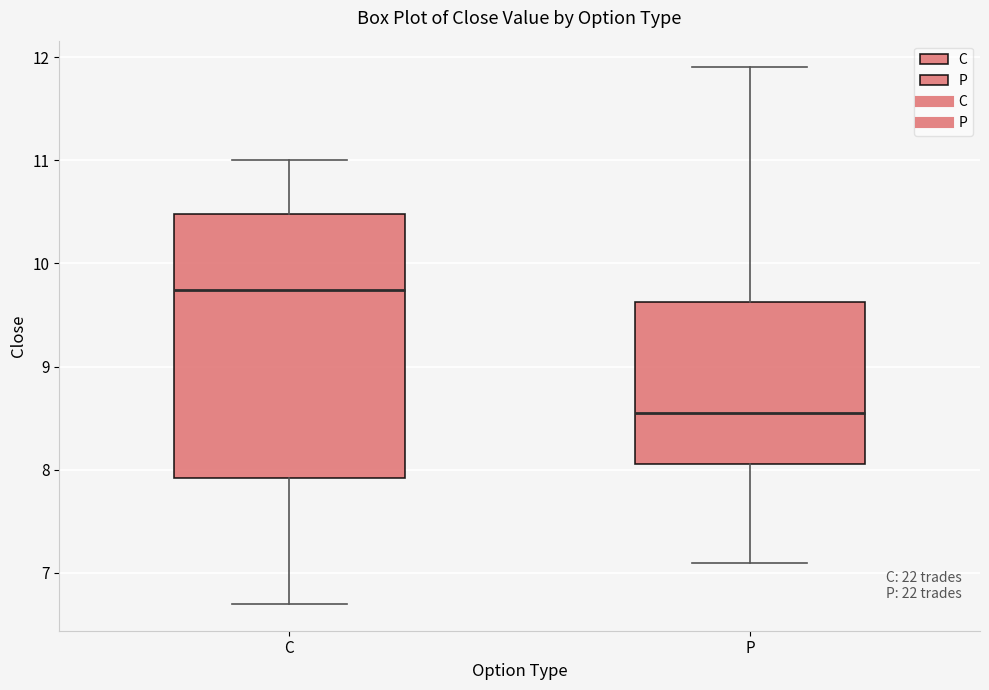

Where is the lower edge of the box for P on the y-axis? The values are not printed on the chart, so give them approximately, as read against the axis.

8.1